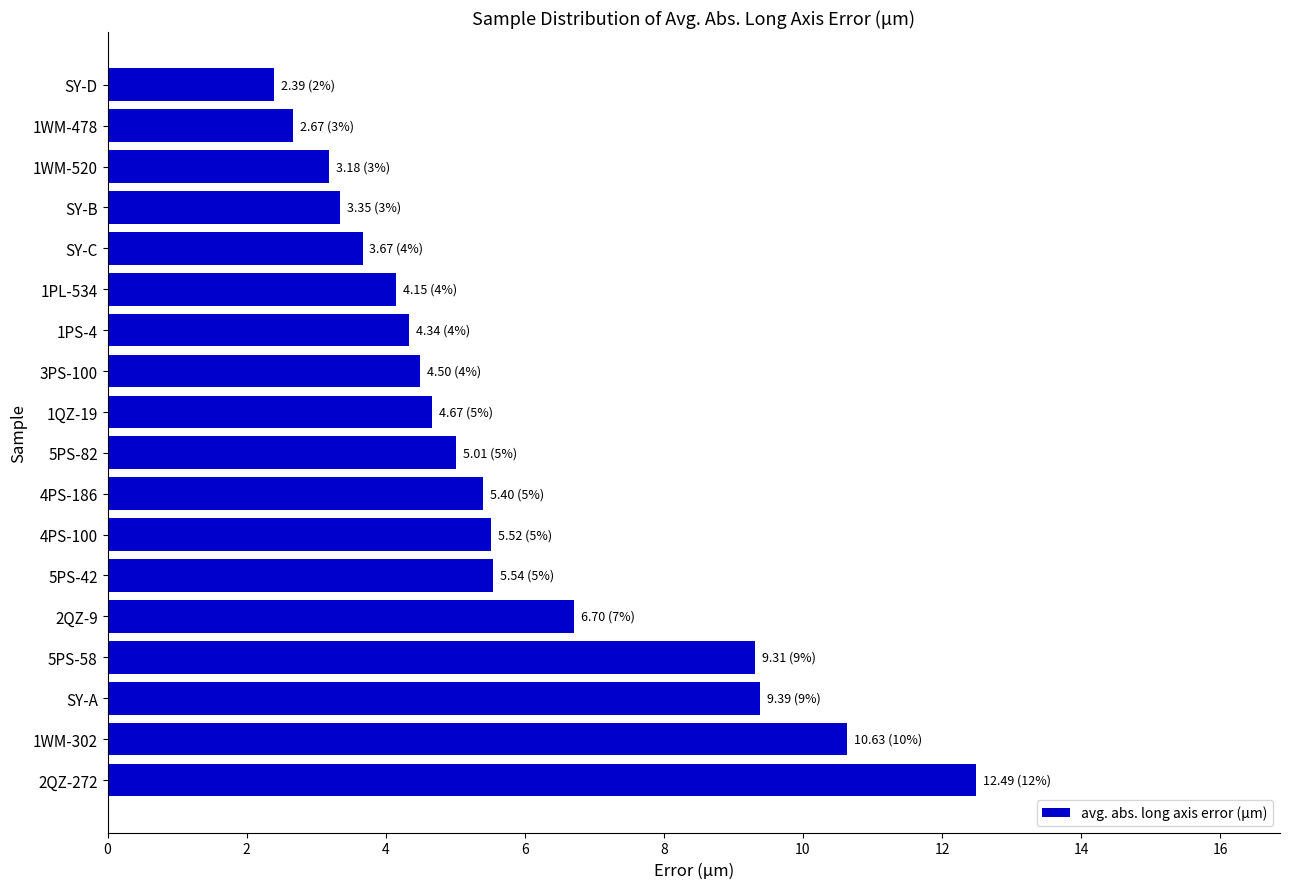

Reading bottom to top, what are all the values shown in this chart?

2QZ-272=12.5	1WM-302=10.6	SY-A=9.4	5PS-58=9.3	2QZ-9=6.7	5PS-42=5.5	4PS-100=5.5	4PS-186=5.4	5PS-82=5.0	1QZ-19=4.7	3PS-100=4.5	1PS-4=4.3	1PL-534=4.2	SY-C=3.7	SY-B=3.3	1WM-520=3.2	1WM-478=2.7	SY-D=2.4